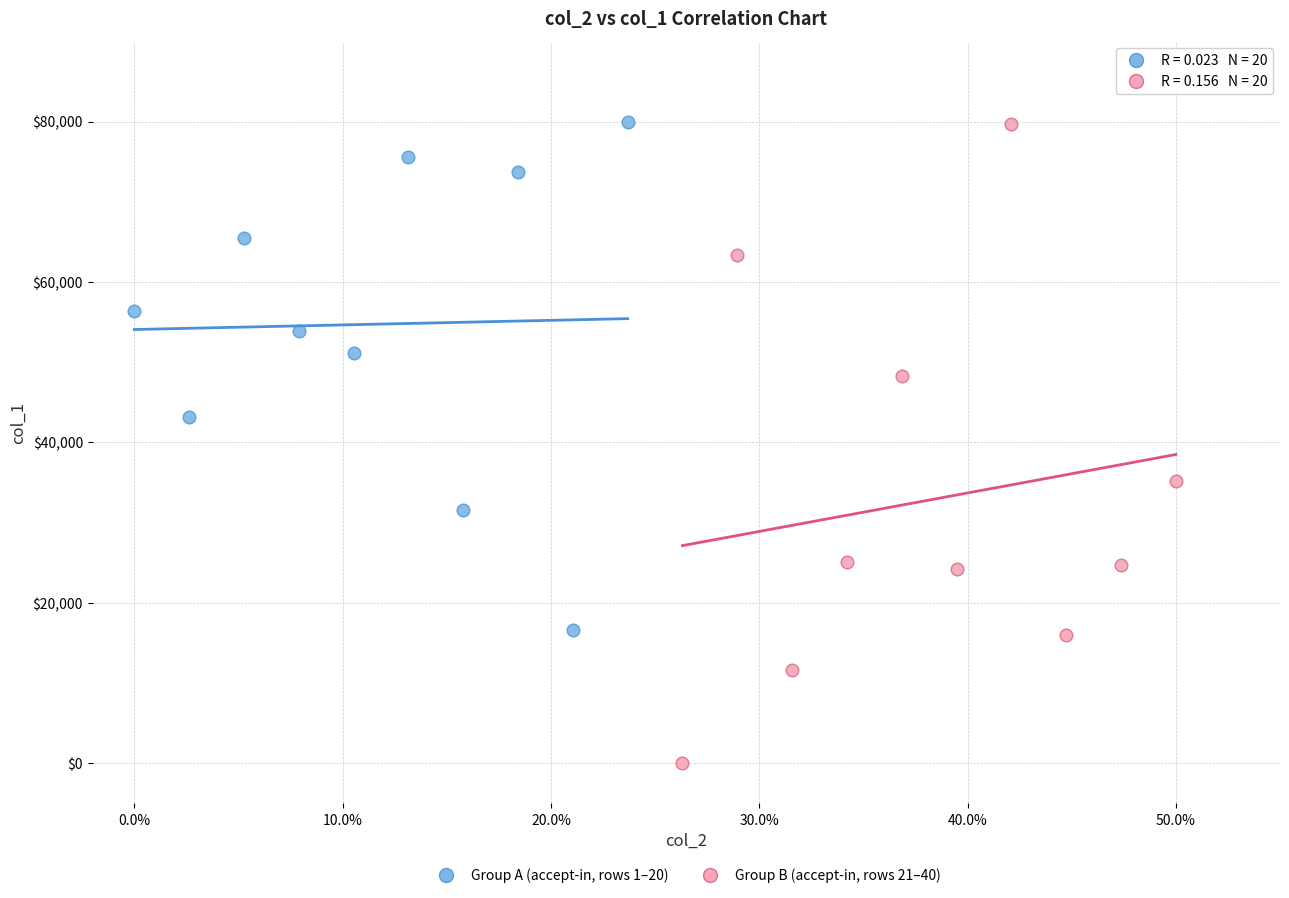

Which series has the largest Y range (max minus min)?

Group B (accept-in, rows 21–40)